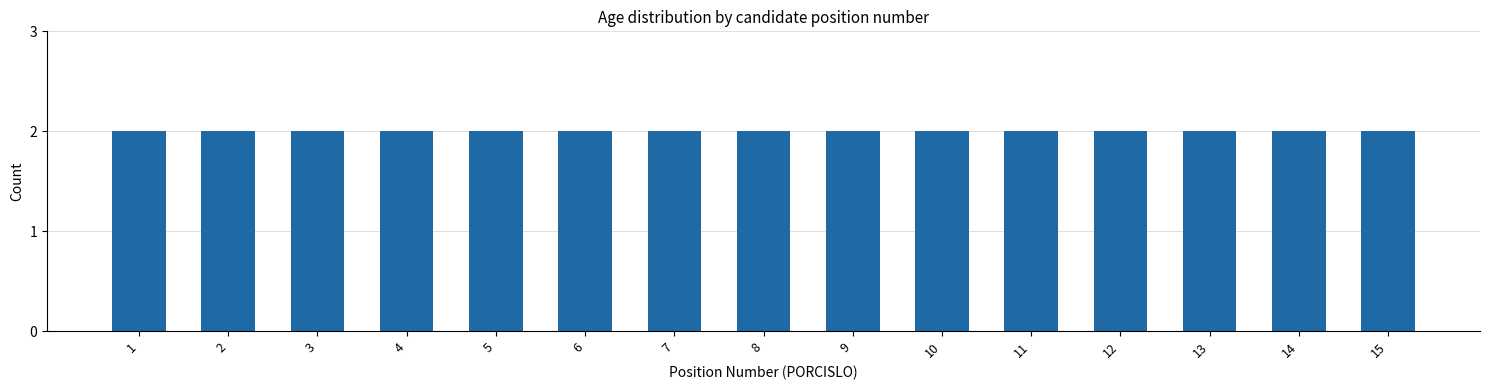

Which category has the highest value across all series?

3